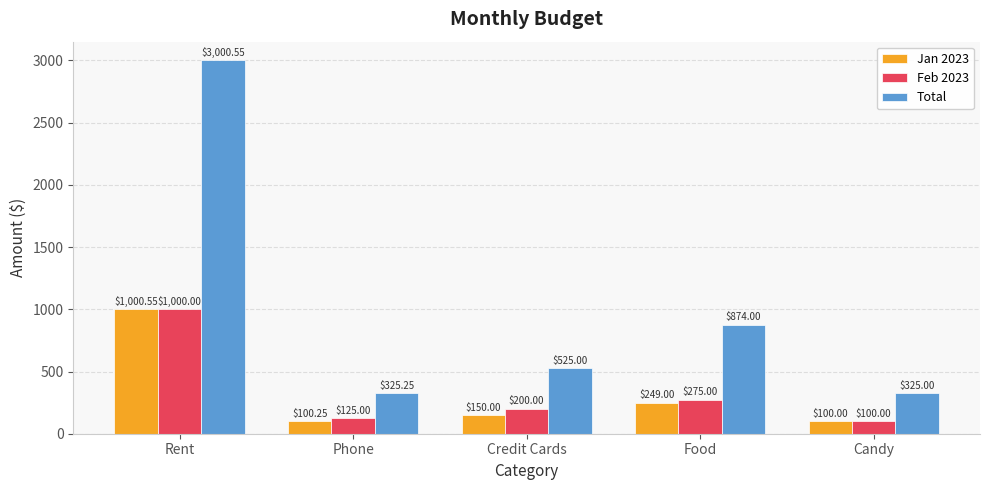

Which category has the lowest value in the Jan 2023 series?

Candy